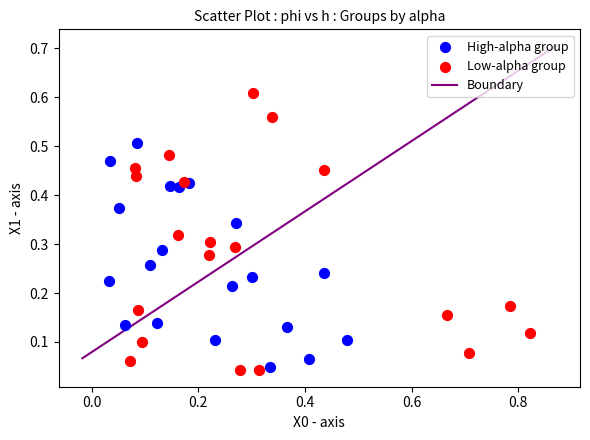

Which series reaches the maximum Y coordinate?

Low-alpha group